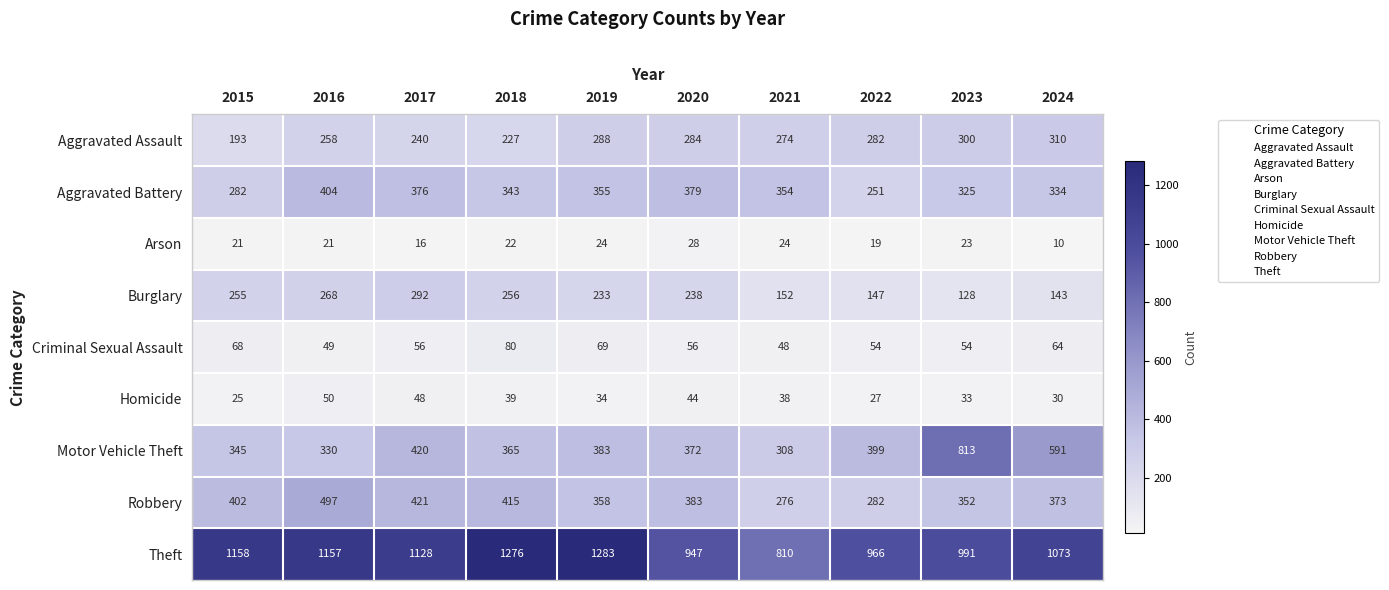

How many data points does each series have?

10